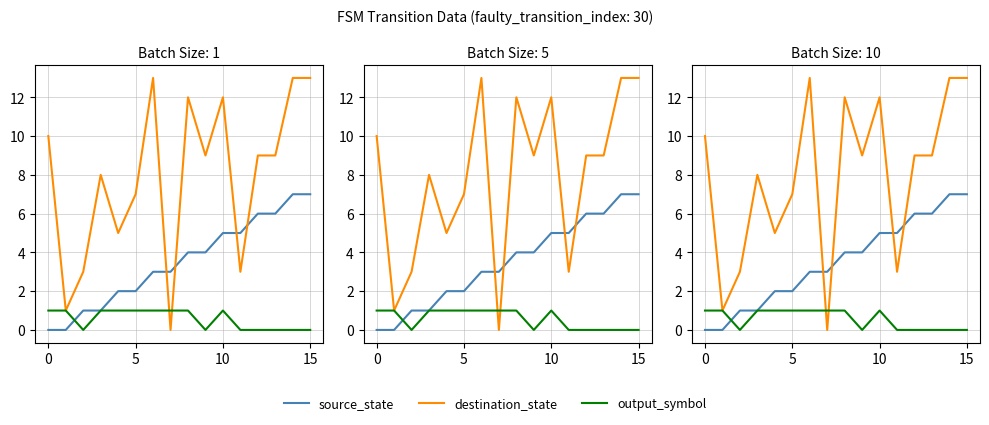

How many values in output_symbol are above zero?

9